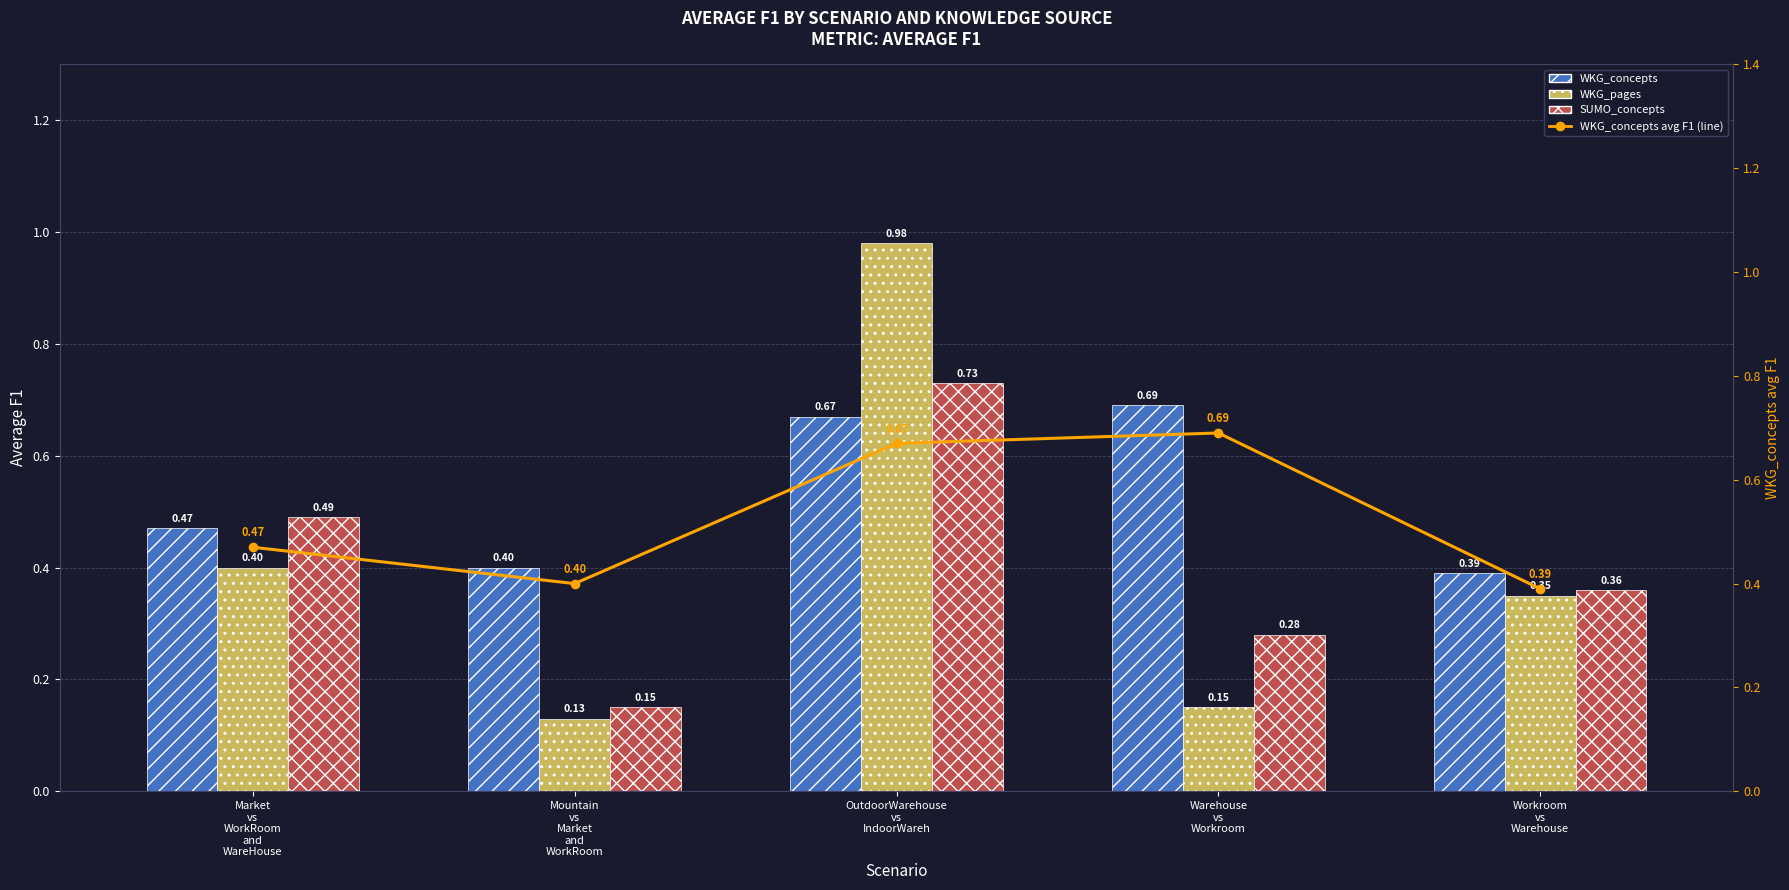

What is the difference between the SUMO_concepts values at Workroom
vs
Warehouse and Mountain
vs
Market
and
WorkRoom?

0.2